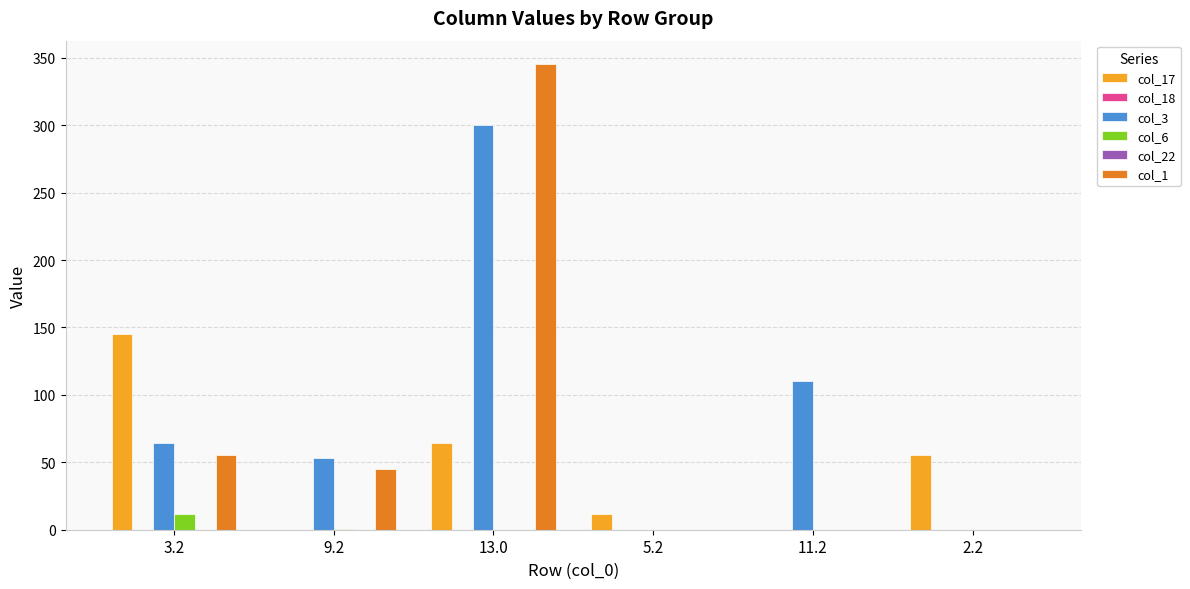

Where is col_22 nearest to the value 0?

3.2